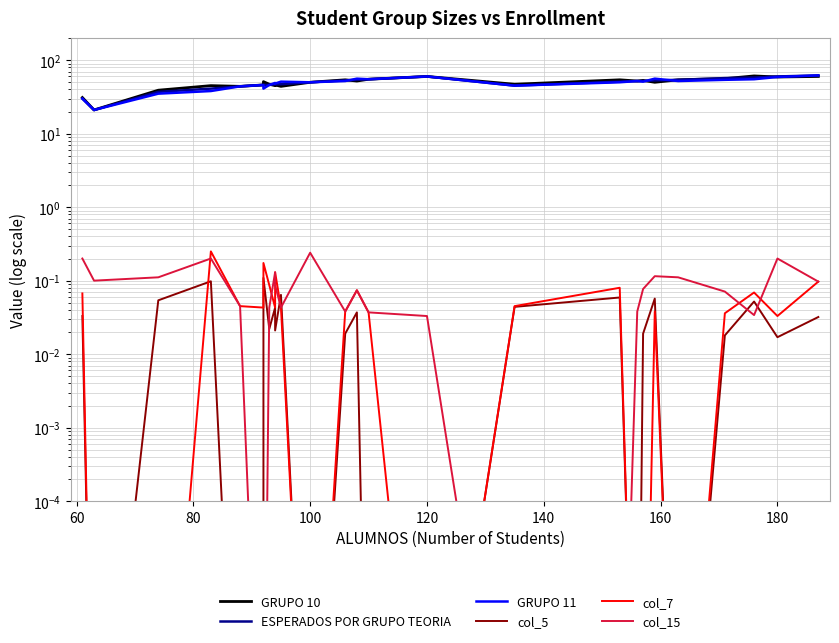

Reading right to left, list all the values displayed in this chart.

GRUPO 10: 60.0	59.0	61.0	56.0	54.0	50.0	53.0	52.0	54.0	47.0	60.0	55.0	52.0	54.0	50.0	44.0	46.0	45.0	47.0	51.0	46.0	44.0	45.0	39.0	21.0	31.0
ESPERADOS POR GRUPO TEORIA: 62.0	60.0	58.0	57.0	54.0	53.0	52.0	52.0	51.0	45.0	60.0	55.0	54.0	53.0	50.0	47.0	47.0	47.0	46.0	46.0	46.0	44.0	41.0	37.0	21.0	30.0
GRUPO 11: 62.0	59.0	55.0	54.0	52.0	56.0	51.0	52.0	50.0	45.0	60.0	55.0	56.0	52.0	50.0	51.0	48.0	49.0	46.0	41.0	46.0	44.0	38.0	35.0	21.0	30.0
col_5: 0.0	0.0	0.1	0.0	0.0	0.1	0.0	0.0	0.1	0.0	0.0	0.0	0.0	0.0	0.0	0.1	0.0	0.0	0.0	0.1	0.0	0.0	0.1	0.1	0.0	0.0
col_7: 0.1	0.0	0.1	0.0	0.0	0.0	0.0	0.0	0.1	0.0	0.0	0.0	0.1	0.0	0.0	0.0	0.1	0.0	0.1	0.2	0.0	0.0	0.2	0.0	0.0	0.1
col_15: 0.1	0.2	0.0	0.1	0.1	0.1	0.1	0.0	0.0	0.0	0.0	0.0	0.1	0.0	0.2	0.0	0.1	0.1	0.0	0.0	0.0	0.0	0.2	0.1	0.1	0.2